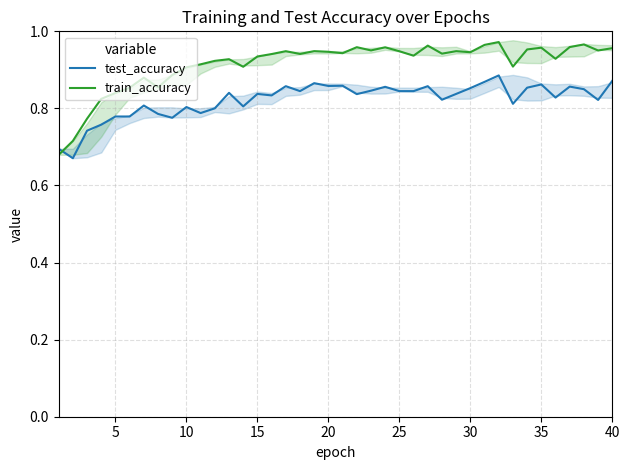

Is the value of test_accuracy at 39 greater than the value of train_accuracy at 10?

Yes